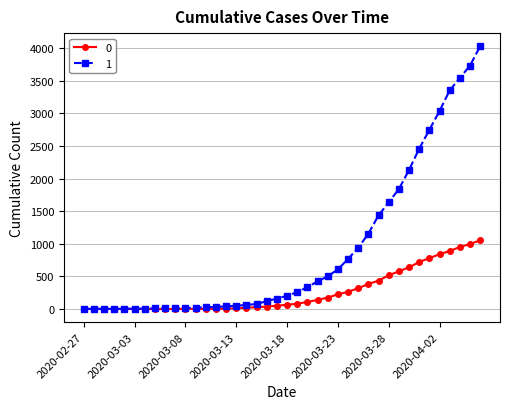

Does the chart display data point markers on the line(s)?

Yes